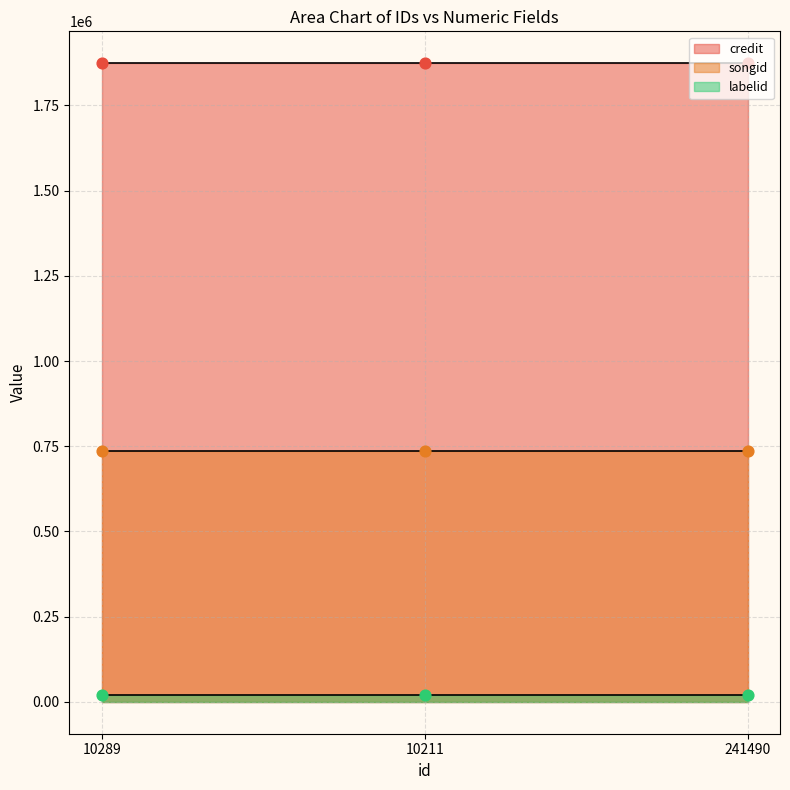

At how many categories does at least one series exceed 1183818?

3